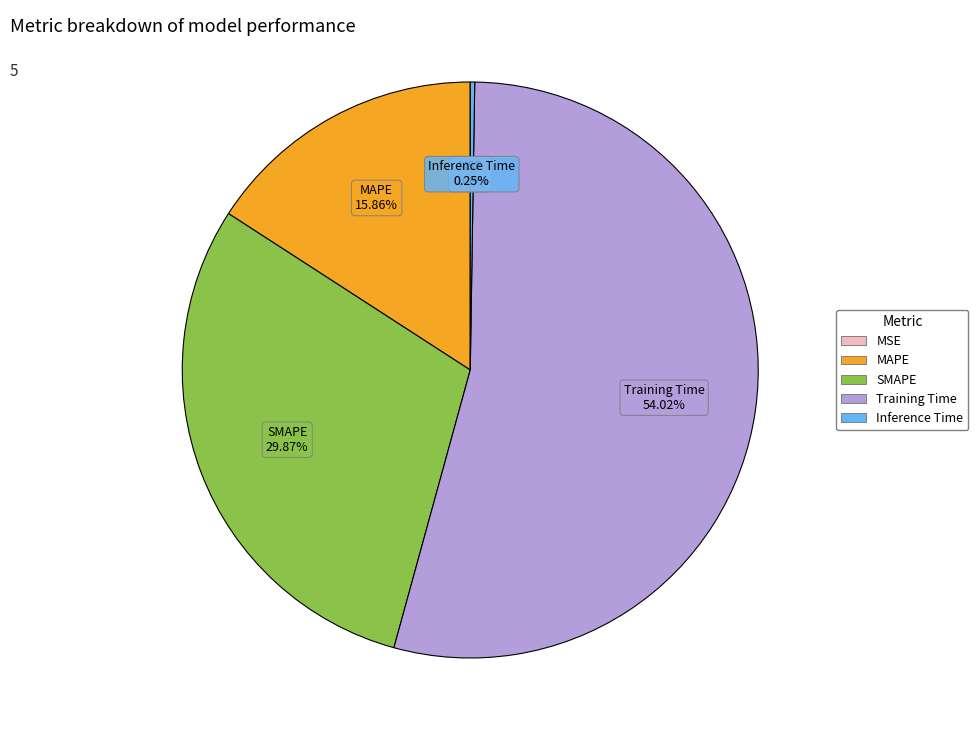

Which slice represents more than half of the pie?

Training Time